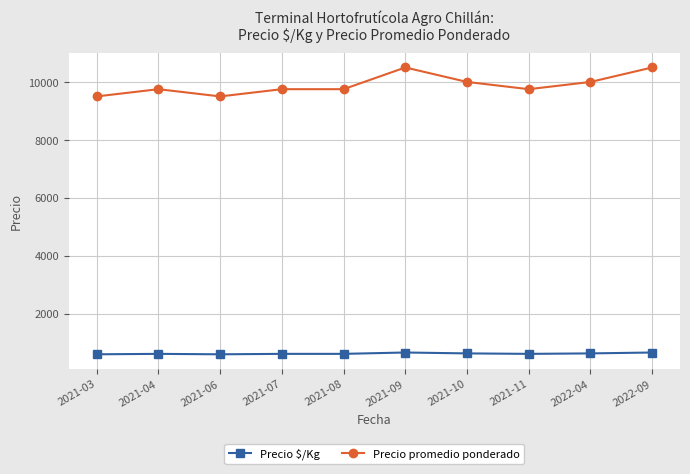

Count the number of categories in the chart.

10